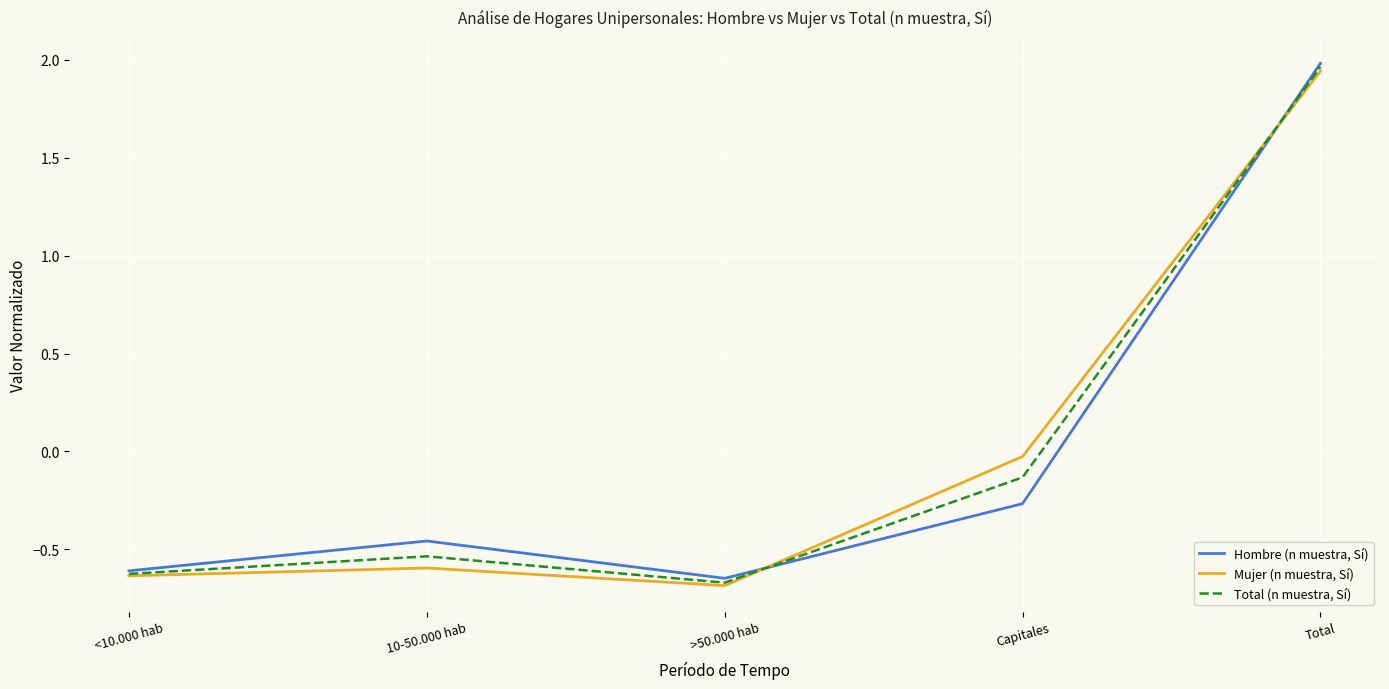

Rank the series at 10-50.000 hab from highest to lowest value.

Hombre (n muestra, Sí), Total (n muestra, Sí), Mujer (n muestra, Sí)